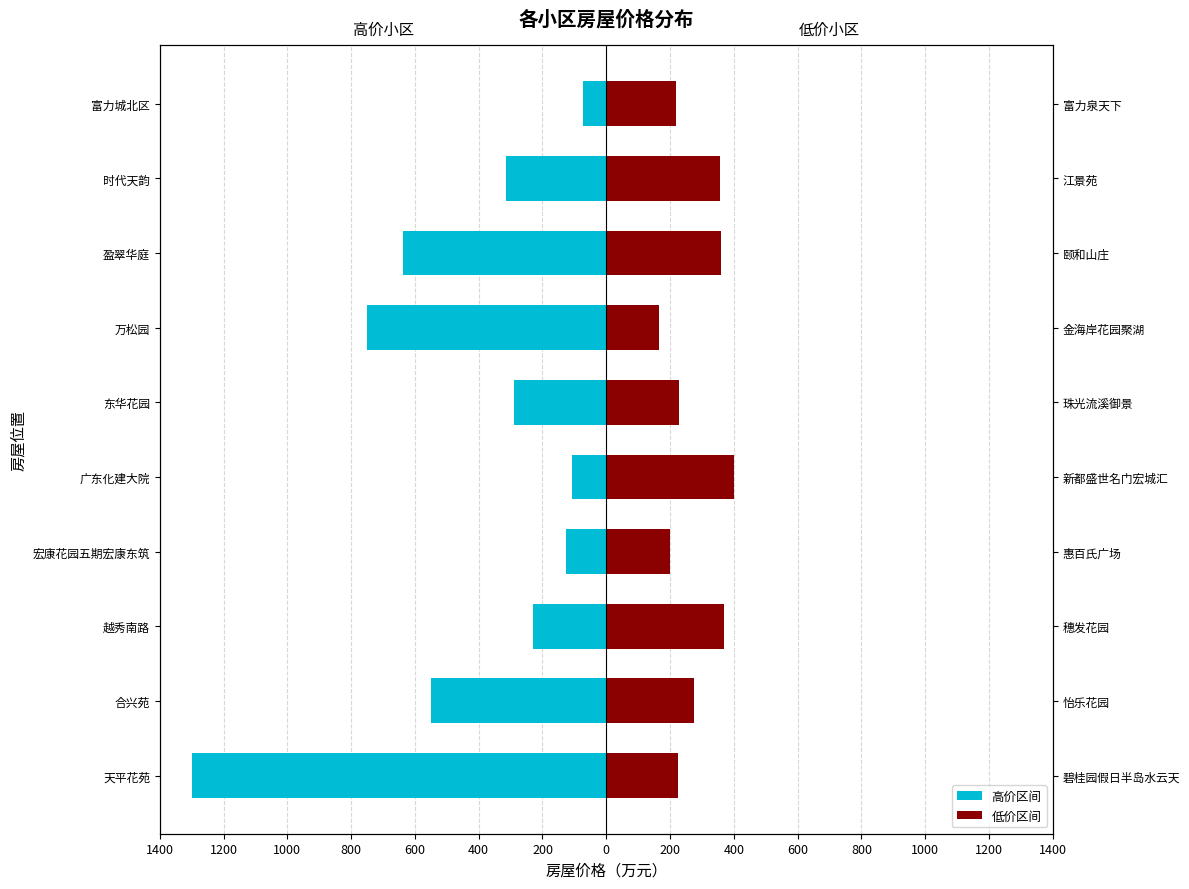

What is the difference between the maximum and second lowest values in the 低价区间 series?

200